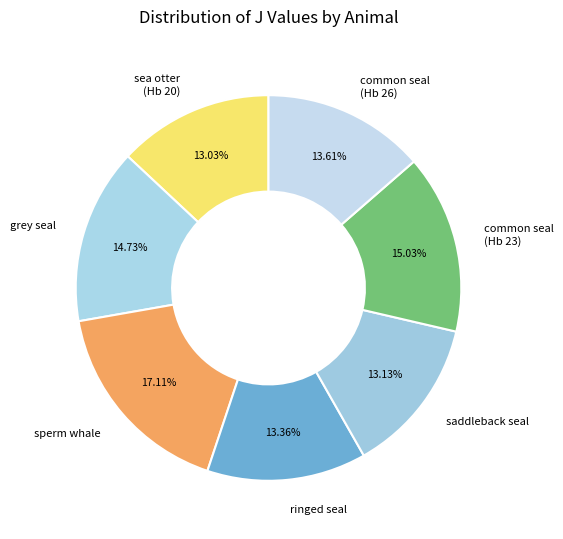

Does any single category account for the majority?

No